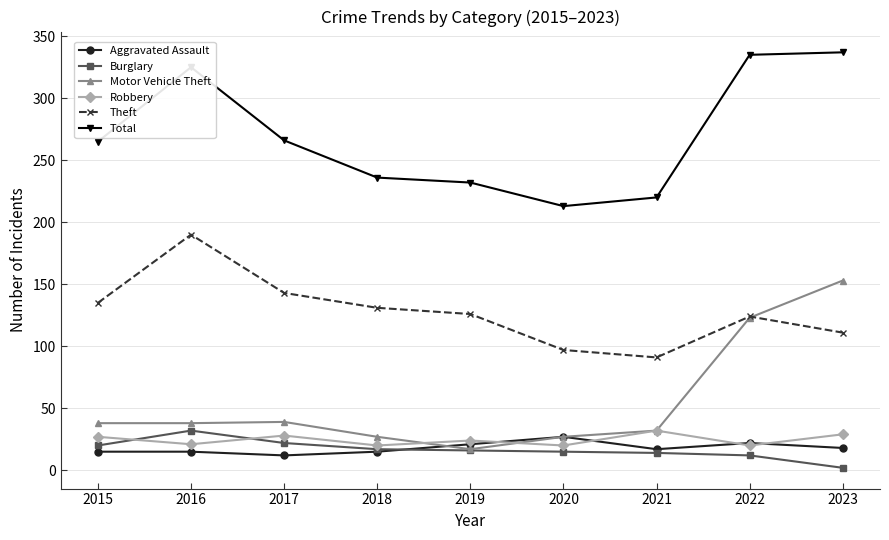

Where is Motor Vehicle Theft nearest to the value 85?

2022